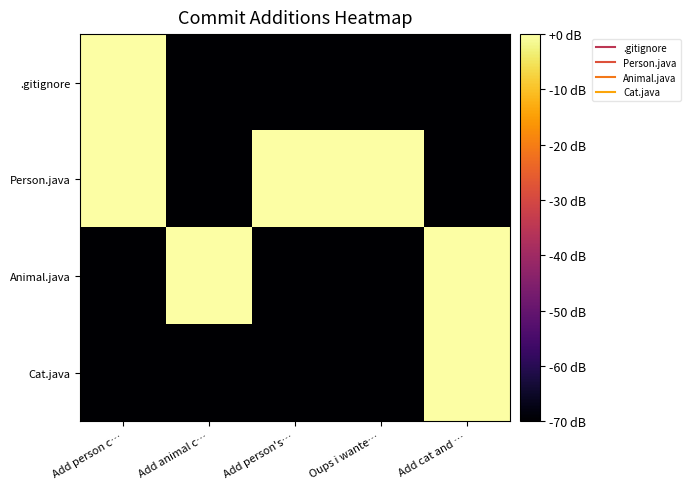

What is the spread (max minus min) of values at Add animal c…?

83.8